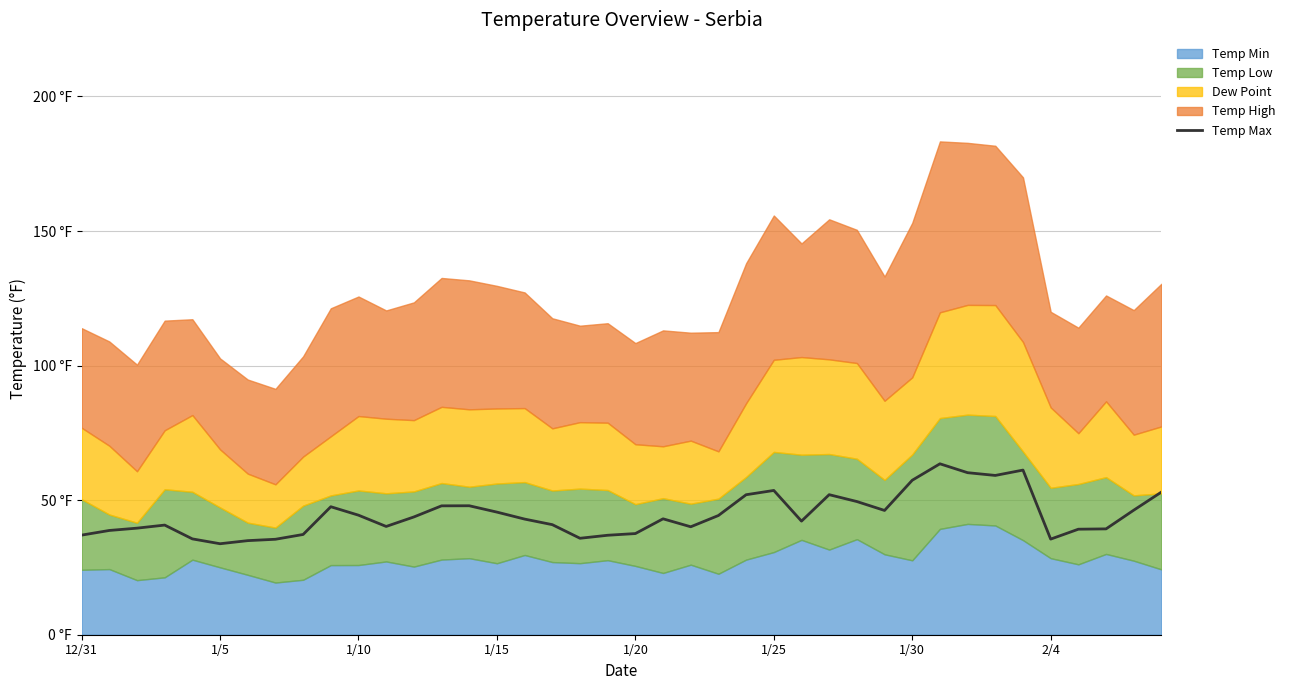

What is the minimum value shown in the chart?

33.8